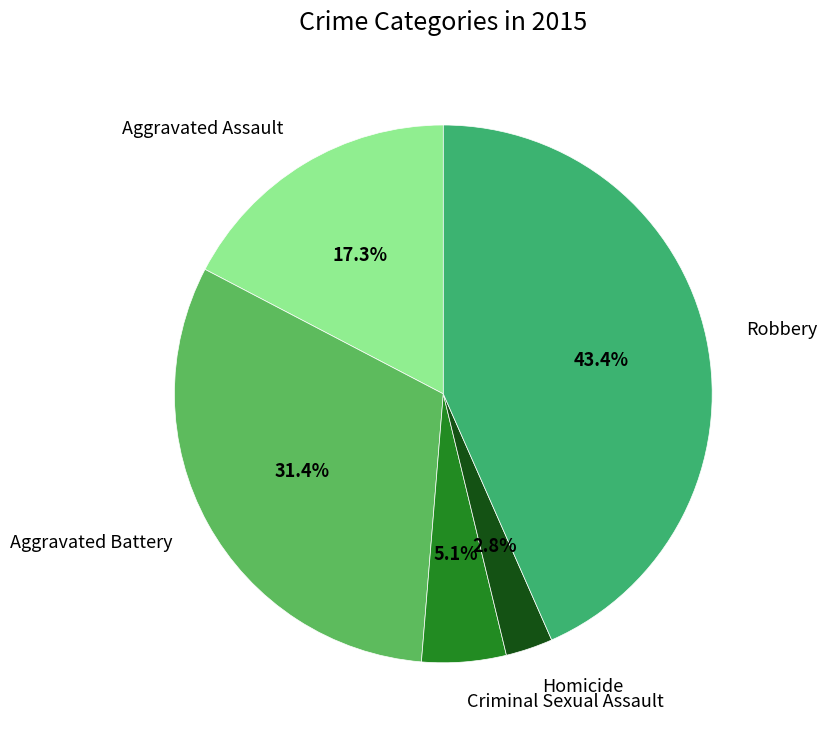

Which slice is the smallest?

Homicide